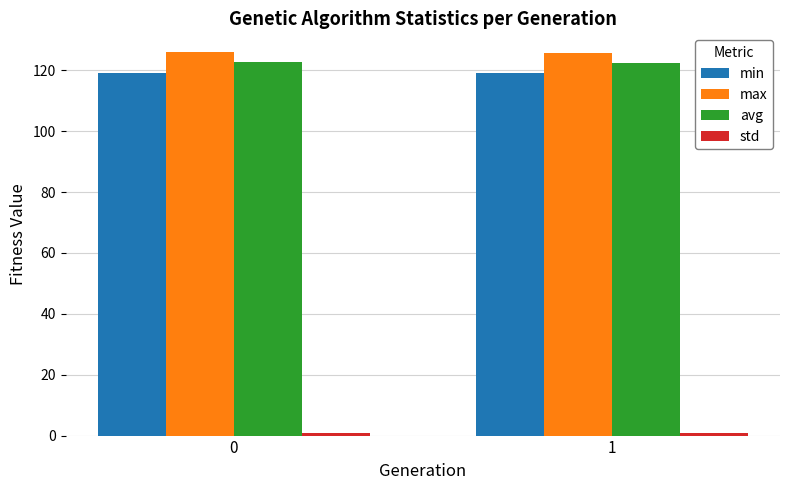

The value of avg at 1 is 195.5. True or false?

False